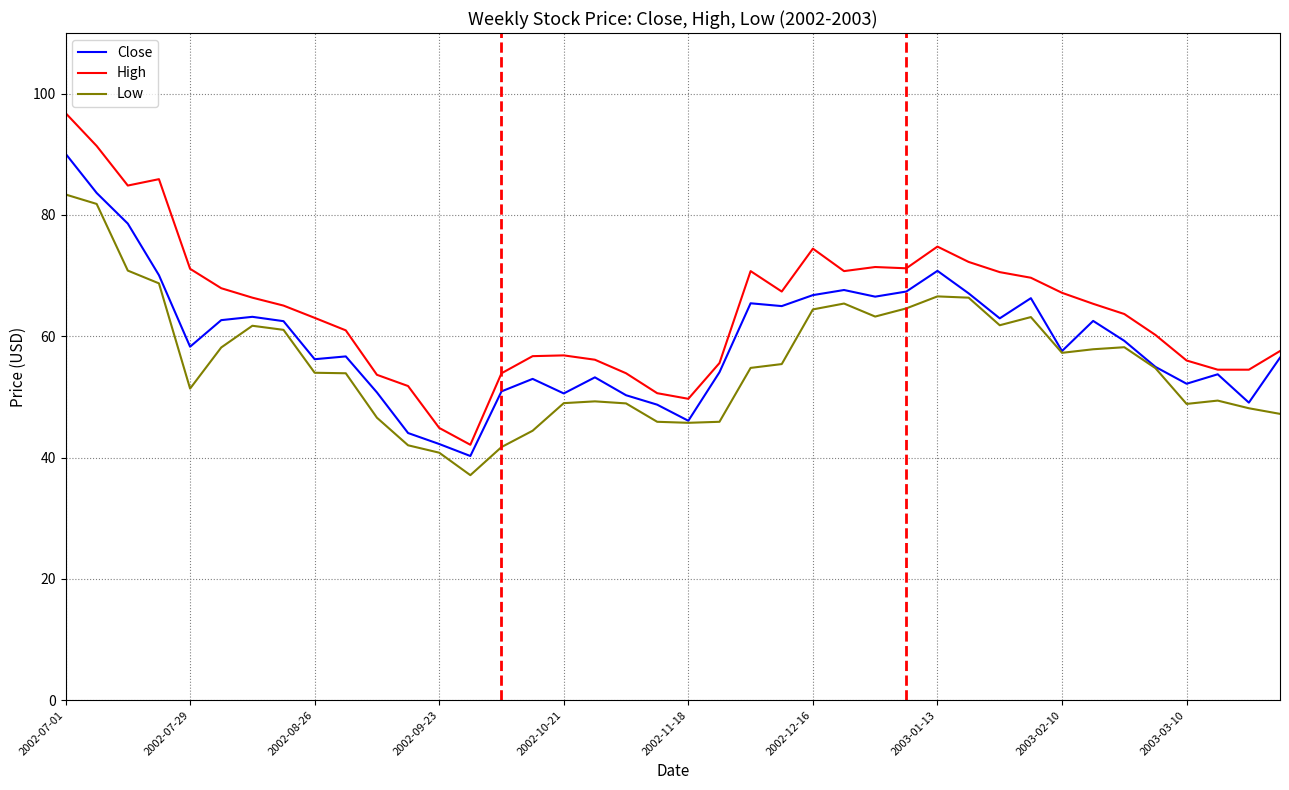

True or false: Low and High intersect in this chart.

False